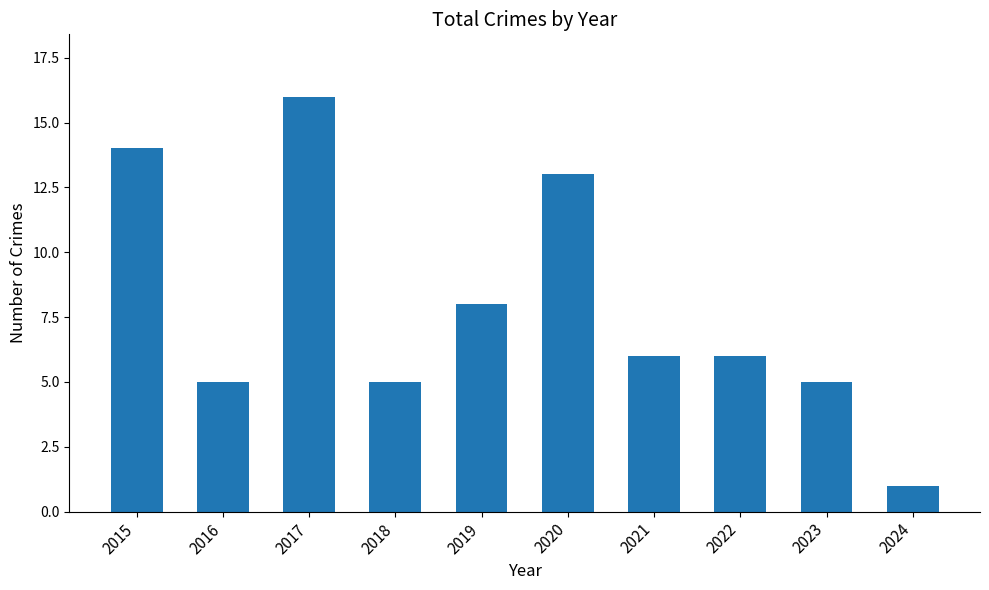

What is the greatest value displayed?

16